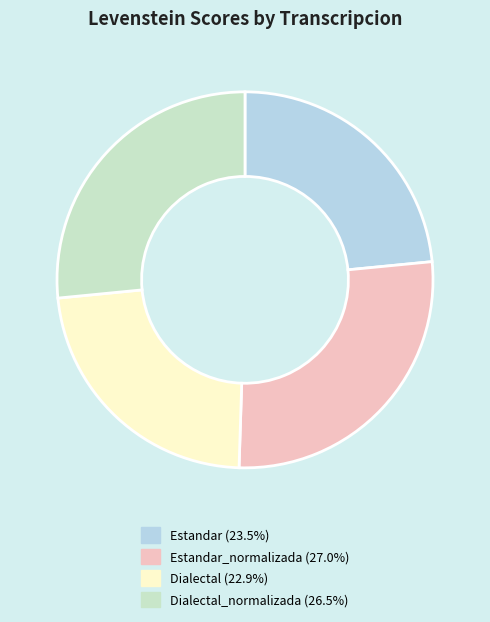

Is there a majority slice in this chart?

No